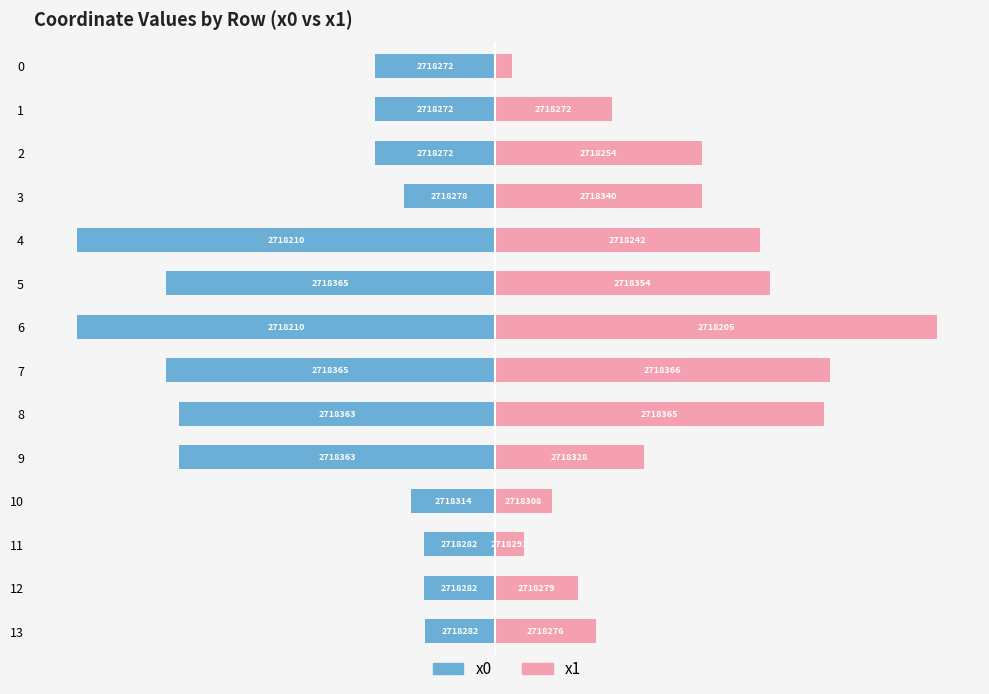

Where is x0 nearest to the value -50?

8